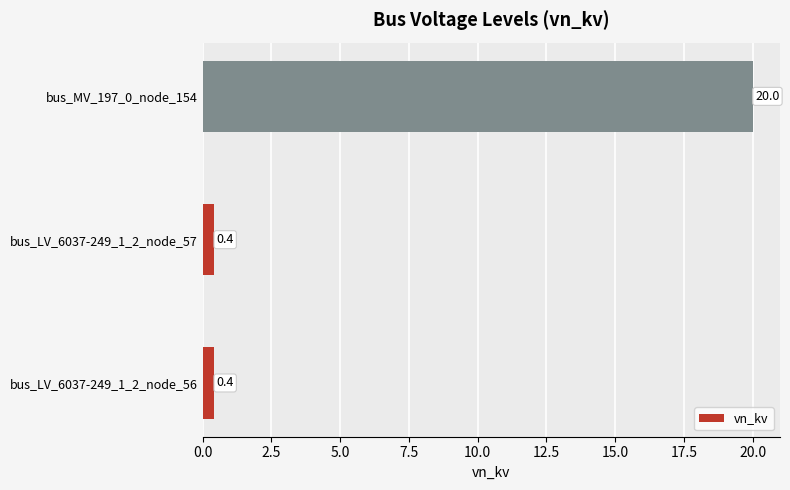

What is the greatest value displayed?

20.0